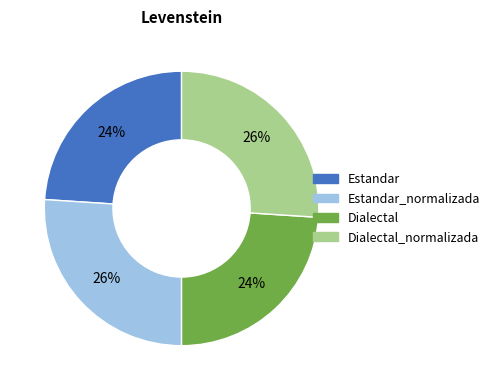

To the nearest percent, what is the difference between the largest and smallest slice percentages?

2%